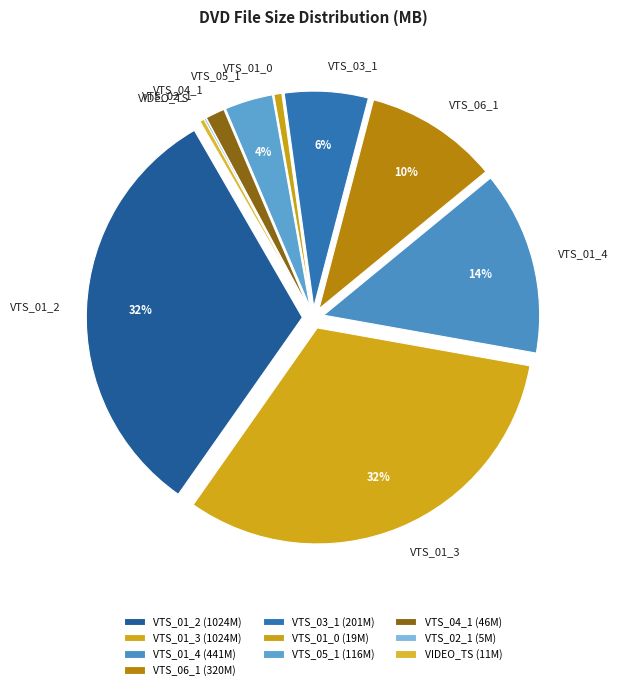

Is there any slice that represents more than half of the pie?

No